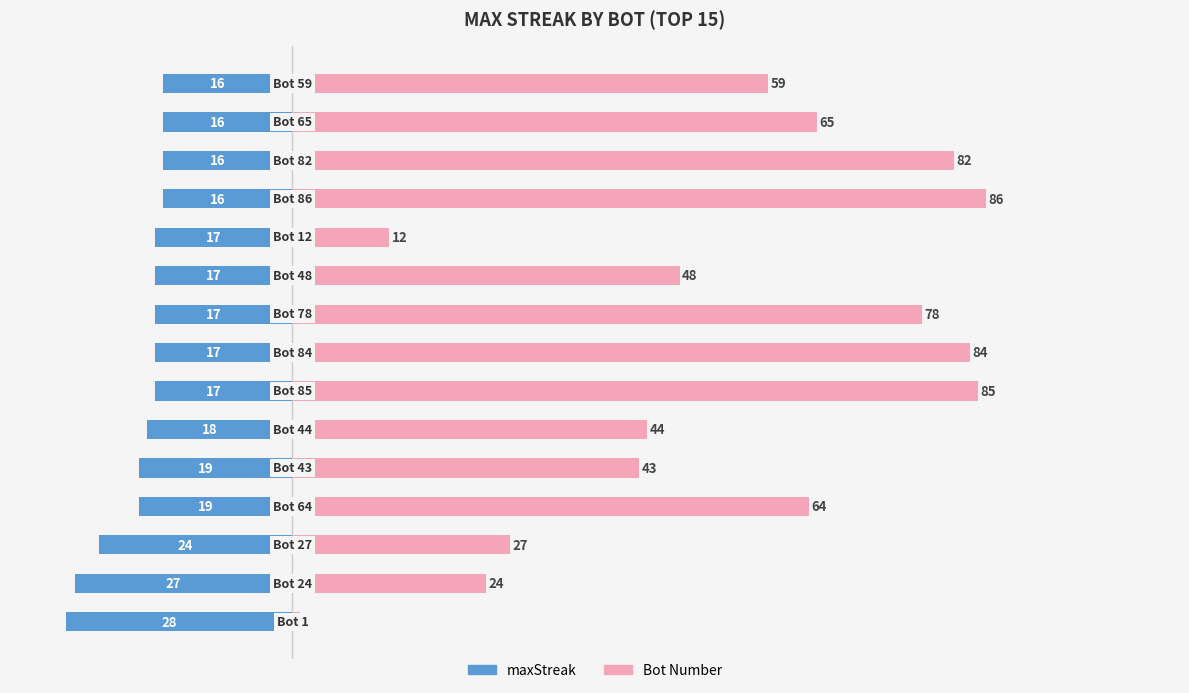

What is the value of the Bot bar at the 9th from the left?

78